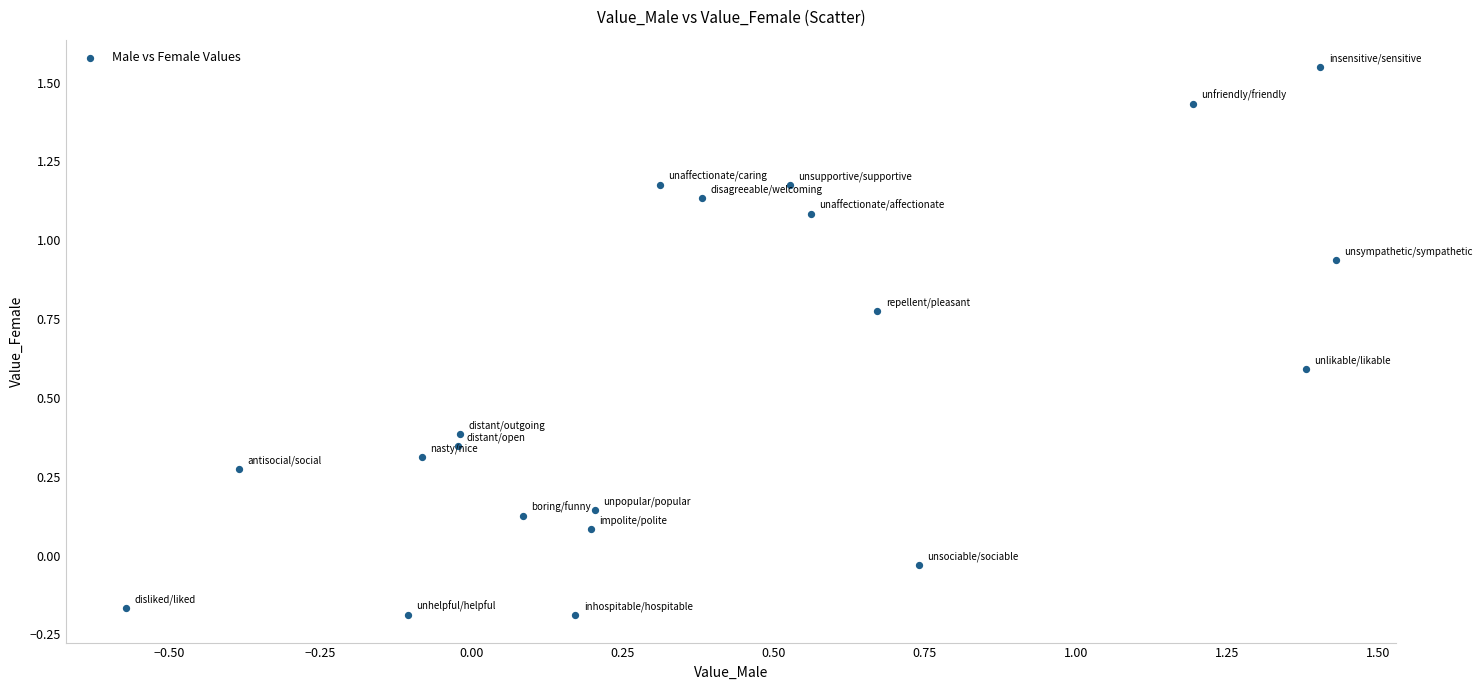

What is the range of X values (max minus min)?

2.0